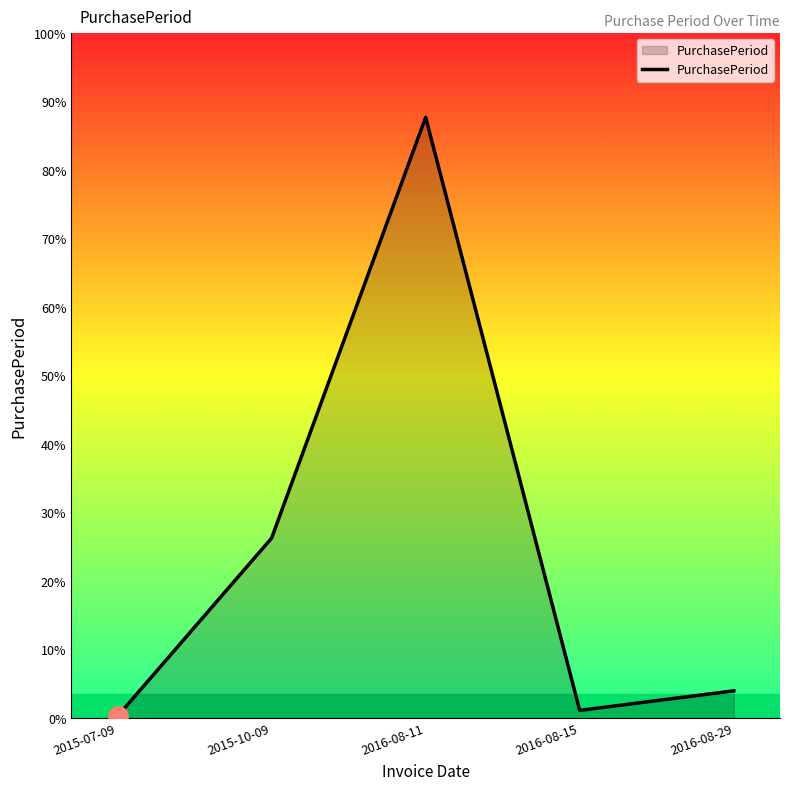

What is the ratio of the value at 2016-08-11 to the value at 2015-10-09?

3.3